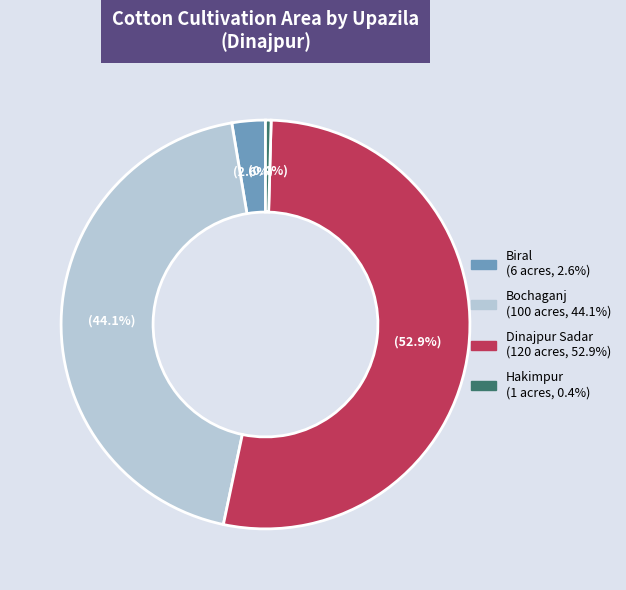

To the nearest percent, what percentage of the pie is Dinajpur Sadar?

53%